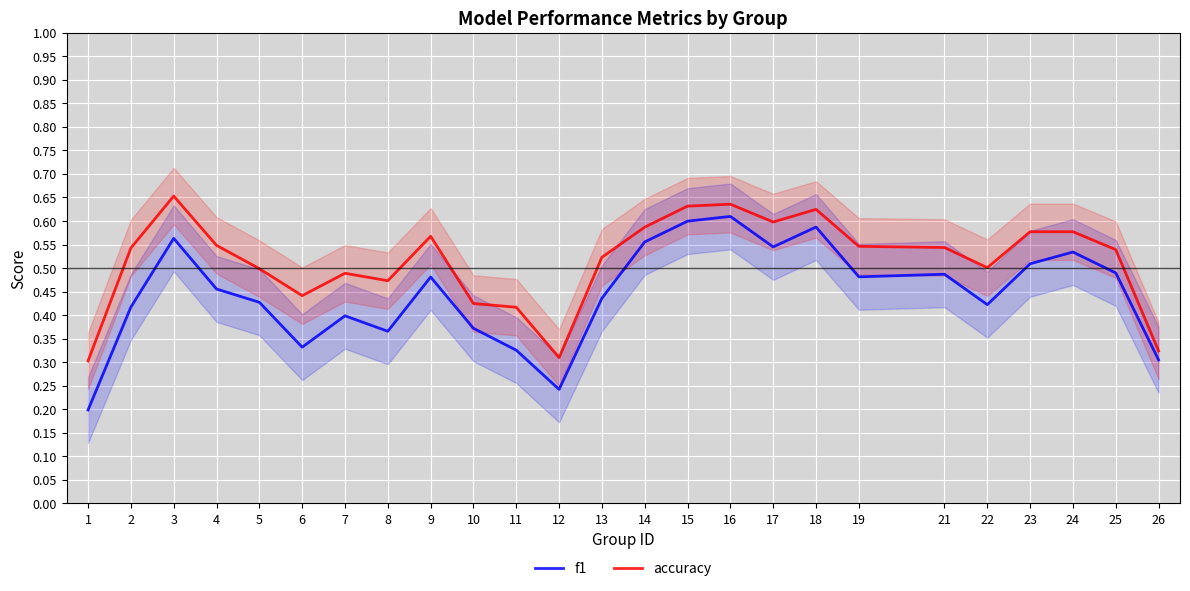

Which series has the largest total across all categories?

accuracy